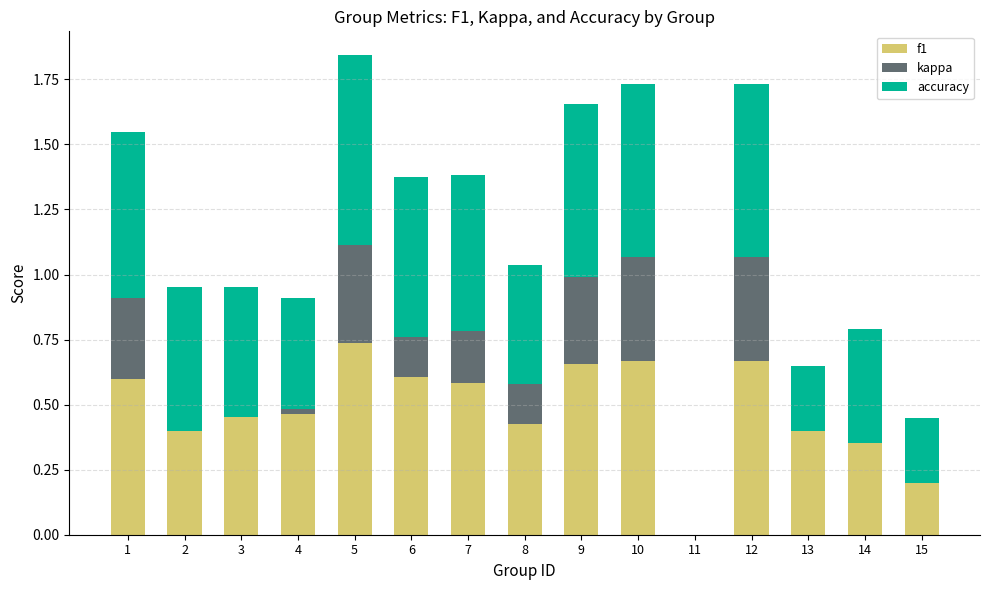

Which category has the highest value in the f1 series?

5